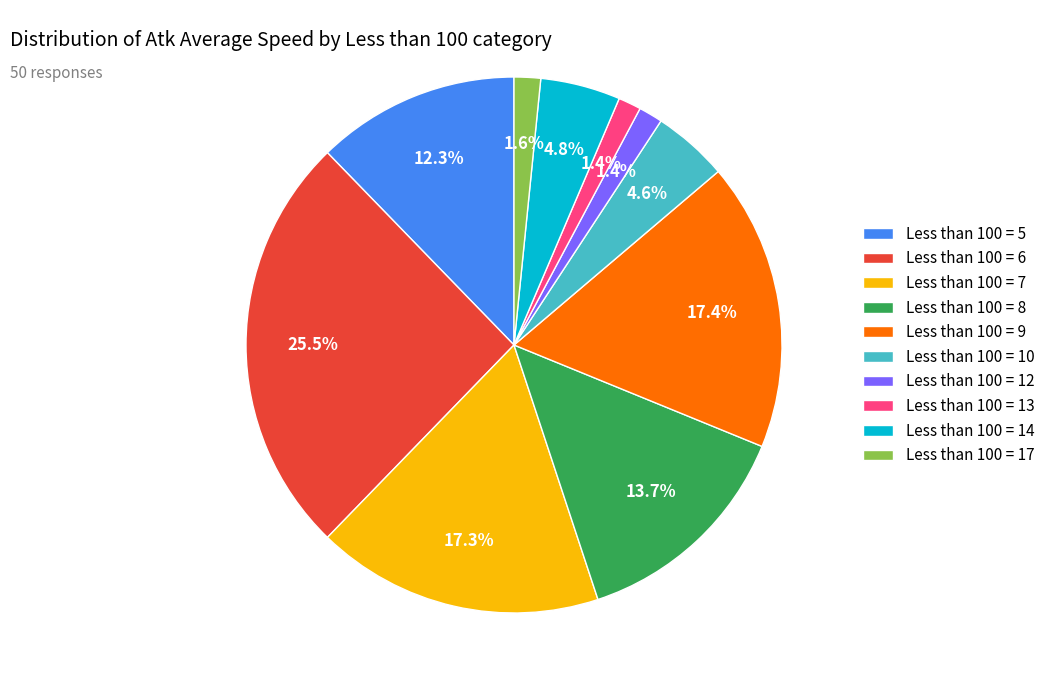

What portion of the pie excludes Less than 100 = 12?

98.6%